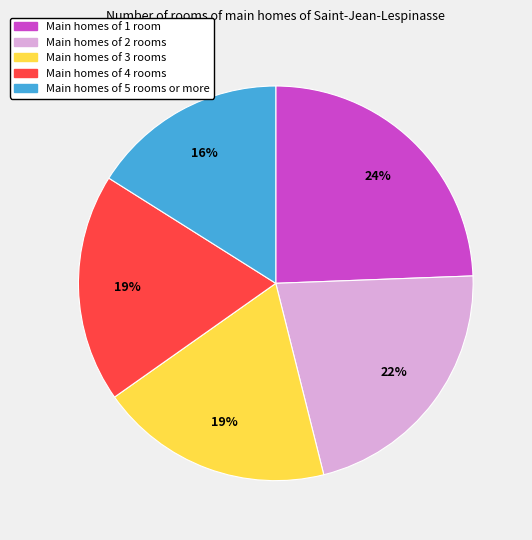

To the nearest percent, what is the difference between the largest and smallest slice percentages?

8%